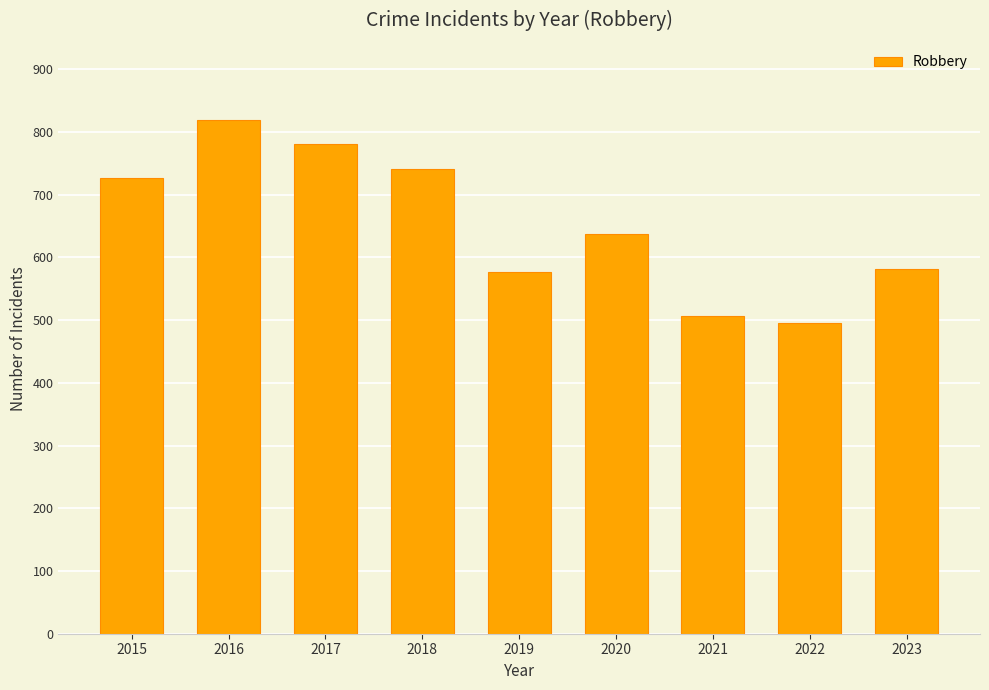

What is the greatest value displayed?

819